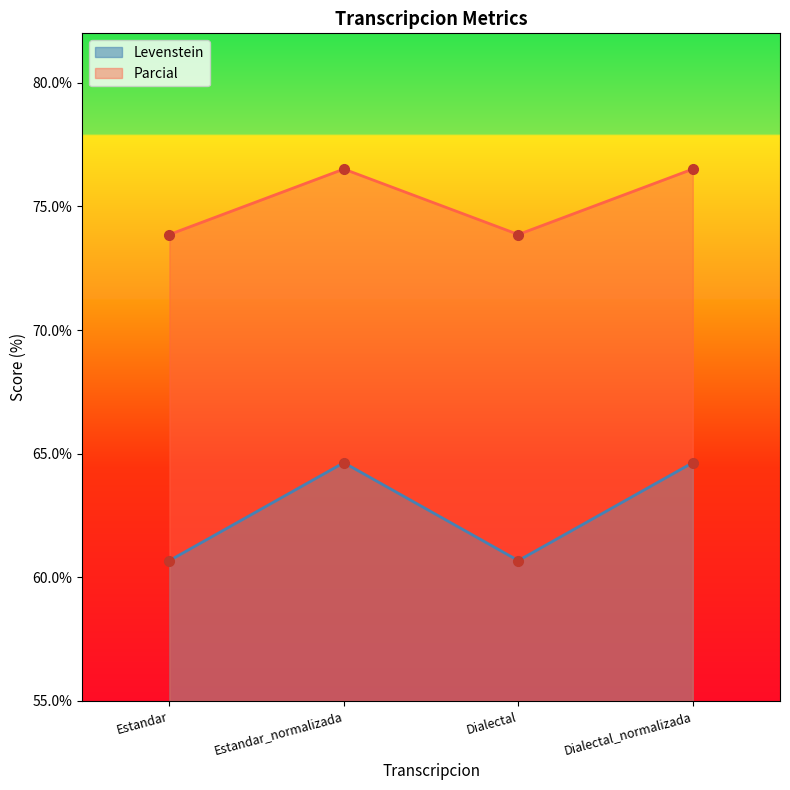

What is the value of the Parcial point at the 1st from the left?

73.9